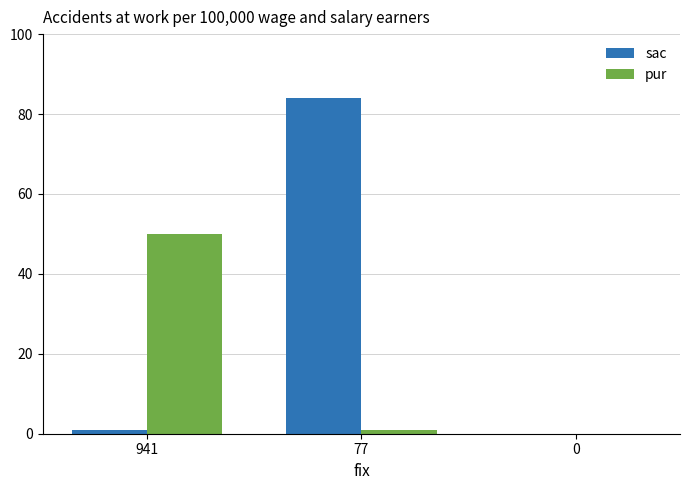

Is it true that sac equals 1 at 941?

True